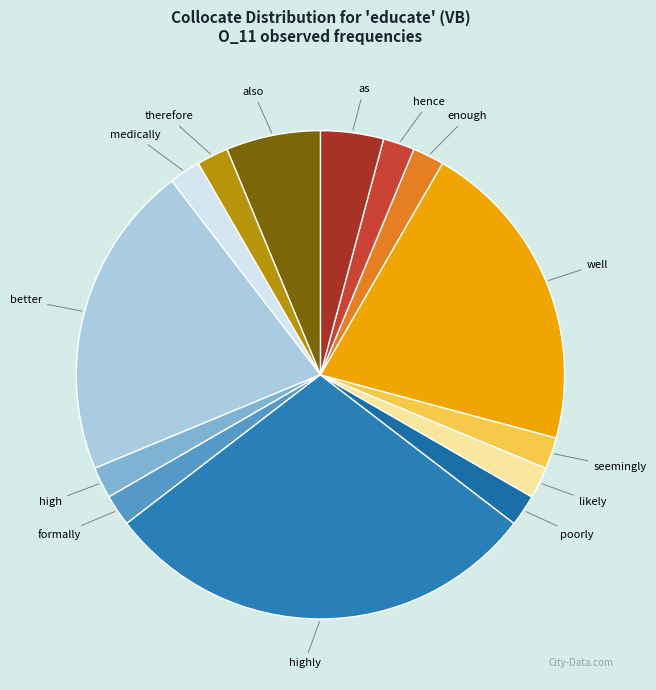

What is the largest slice in the pie chart?

highly